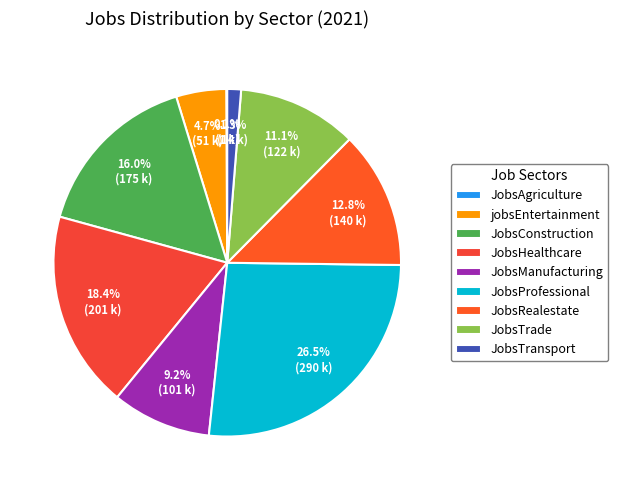

To the nearest percent, what portion does jobsEntertainment represent?

5%